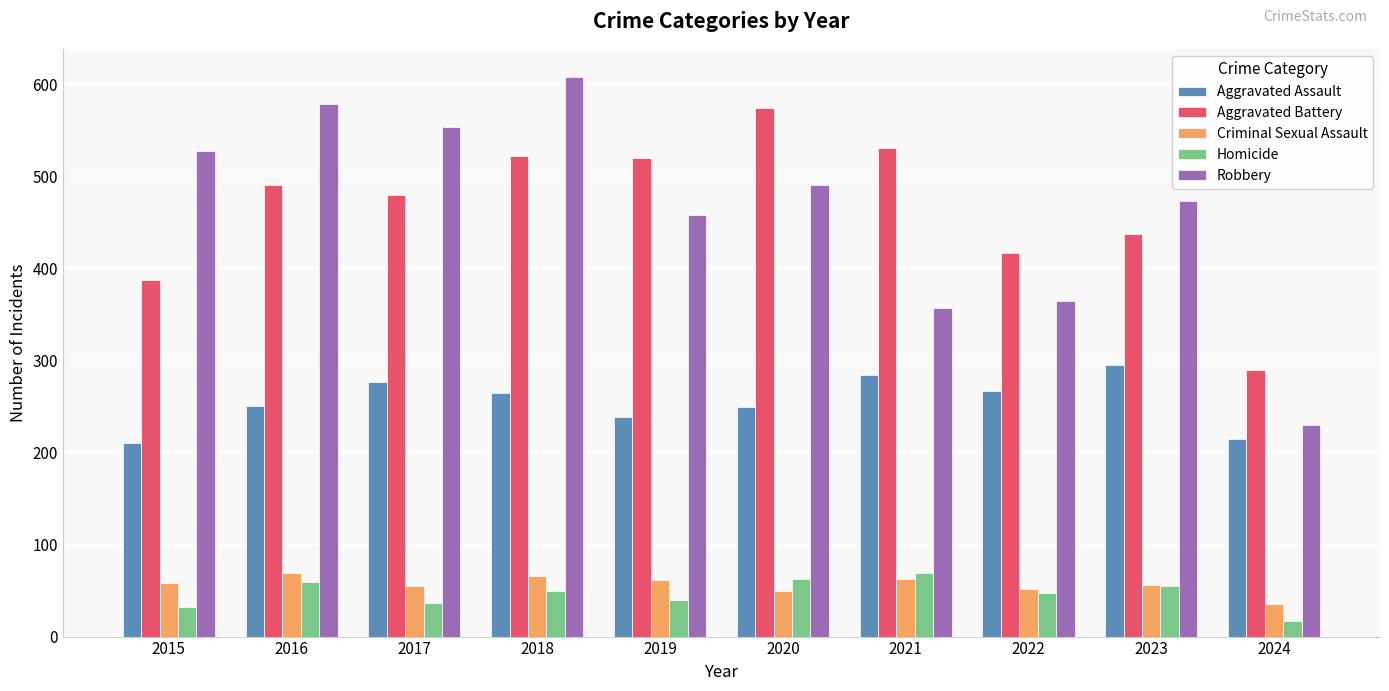

Is it true that Homicide equals 15 at 2023?

False